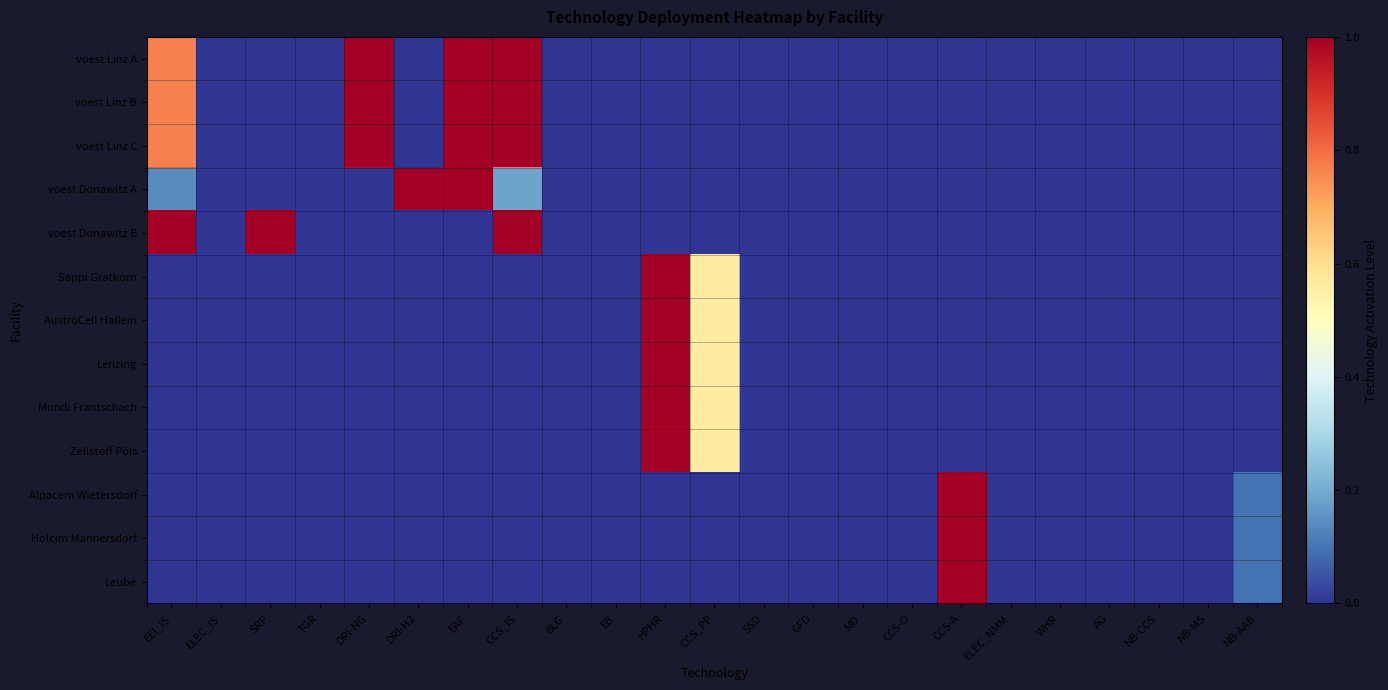

Count the number of data series in this chart.

13